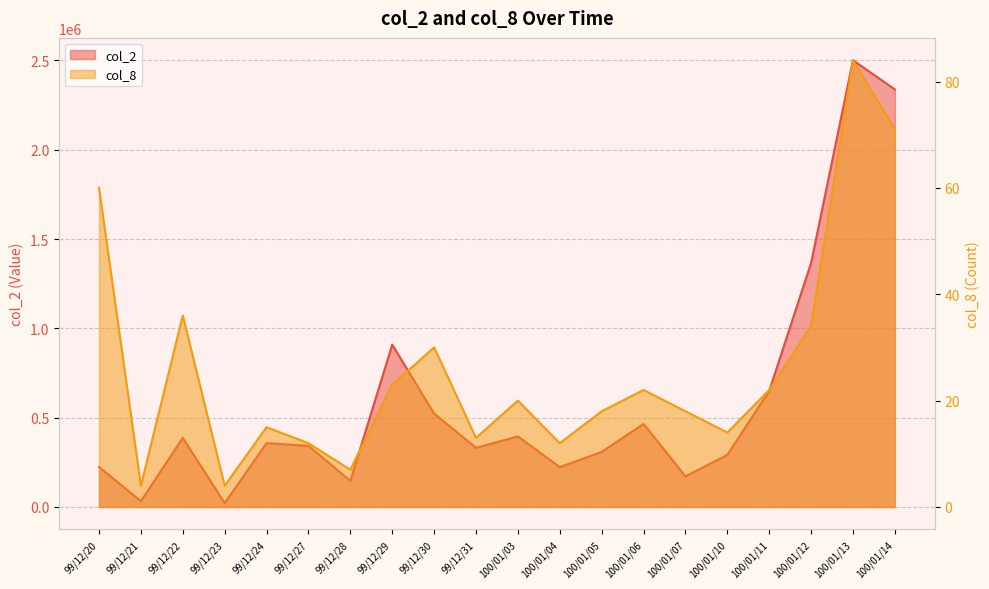

What is the total value across all series at 100/01/12?

1366544